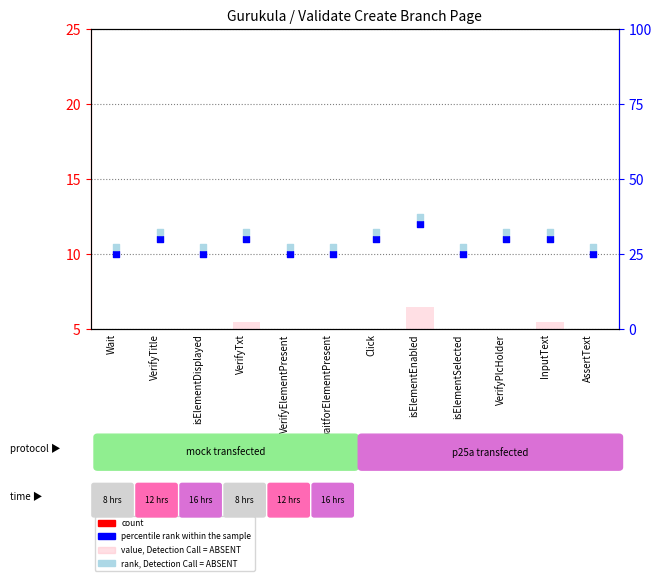

What are all the series names shown in the legend?

count, value, Detection Call = ABSENT, percentile rank within the sample, rank, Detection Call = ABSENT